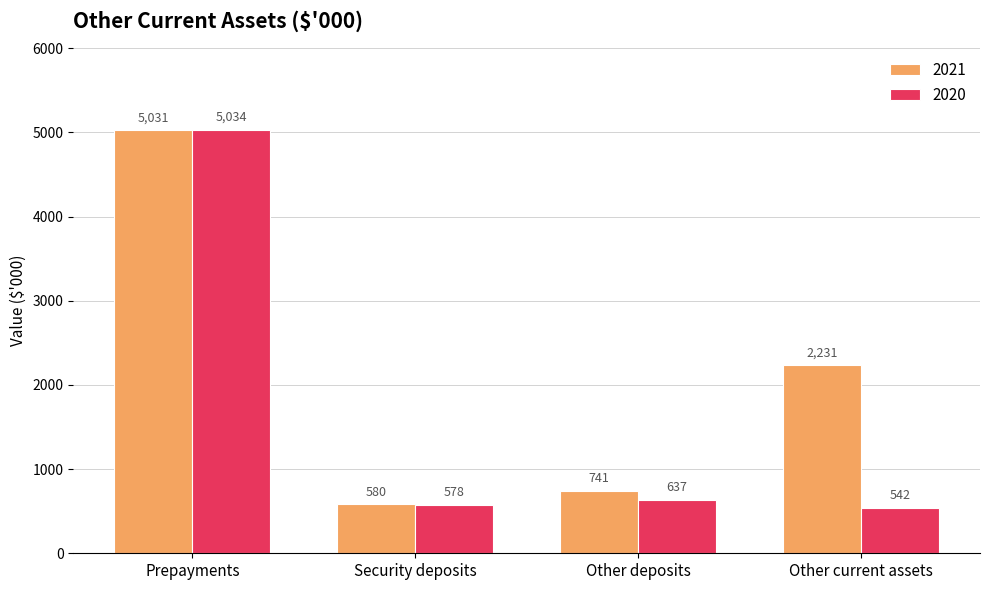

What is the sum of the 2020 values at Prepayments and Other current assets?

5576